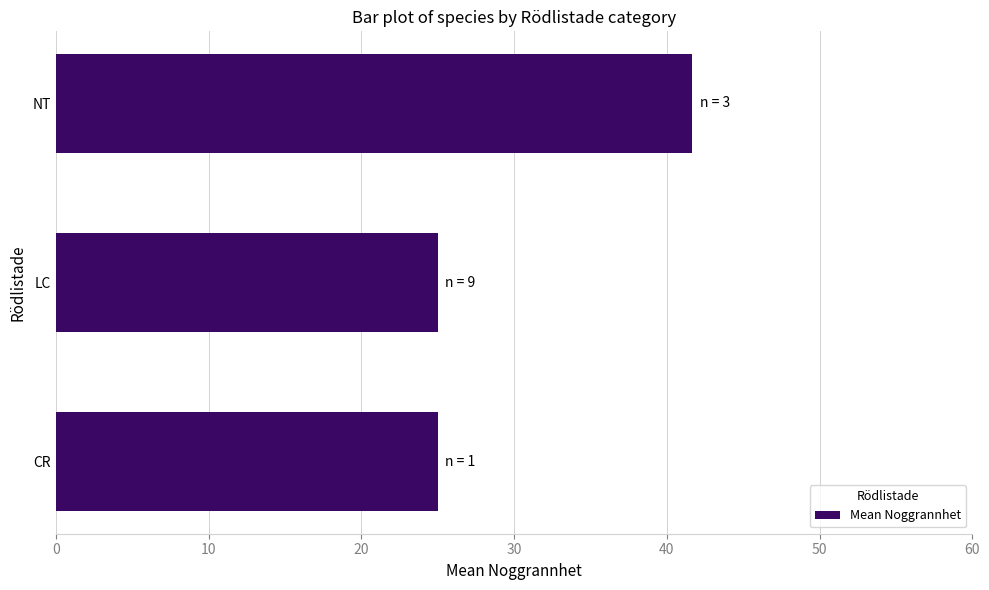

True or false: the data shows 41.7 at NT.

True